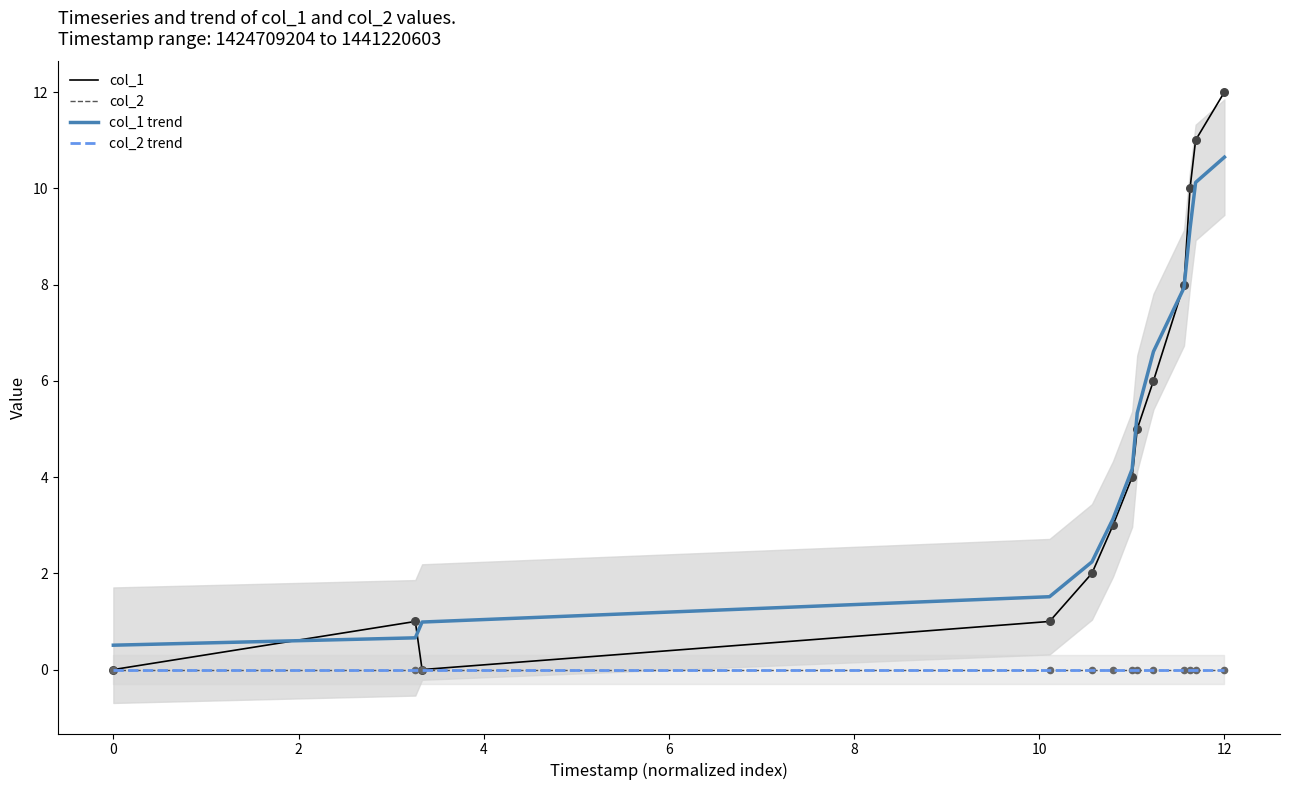

At which category is the sum across all series the highest?

12